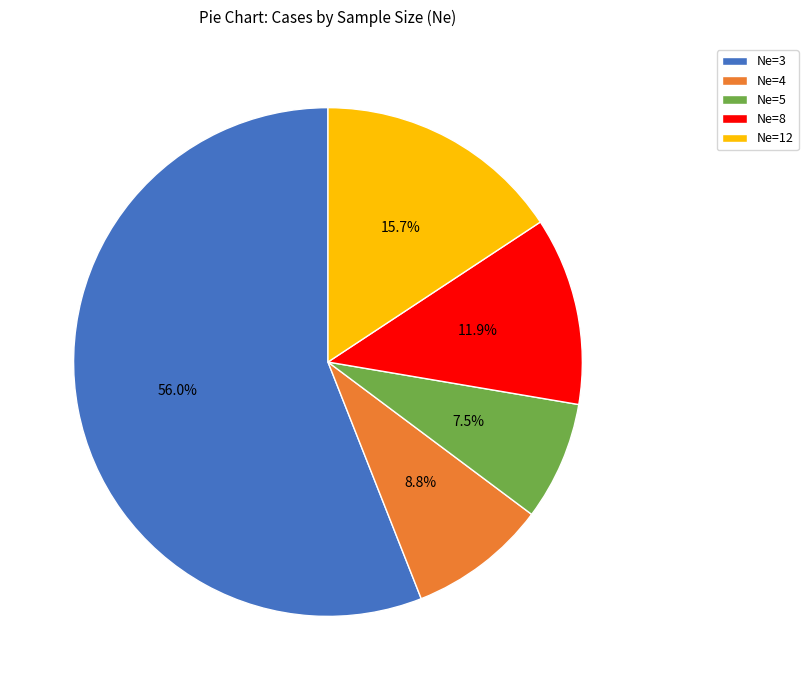

To the nearest percent, what is the combined percentage of Ne=8 and Ne=5?

19%